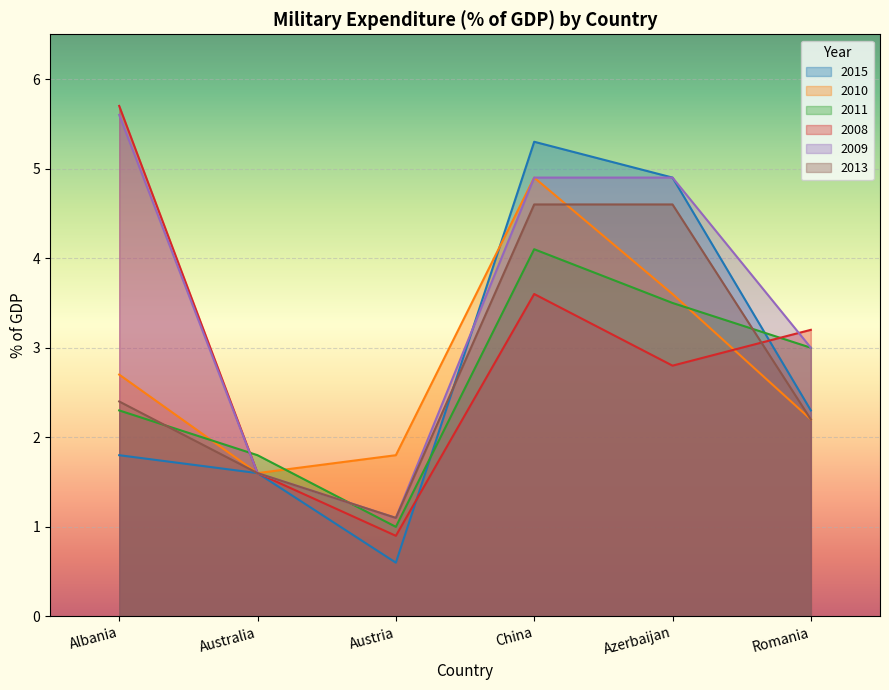

How many data points in 2015 are above 2?

3